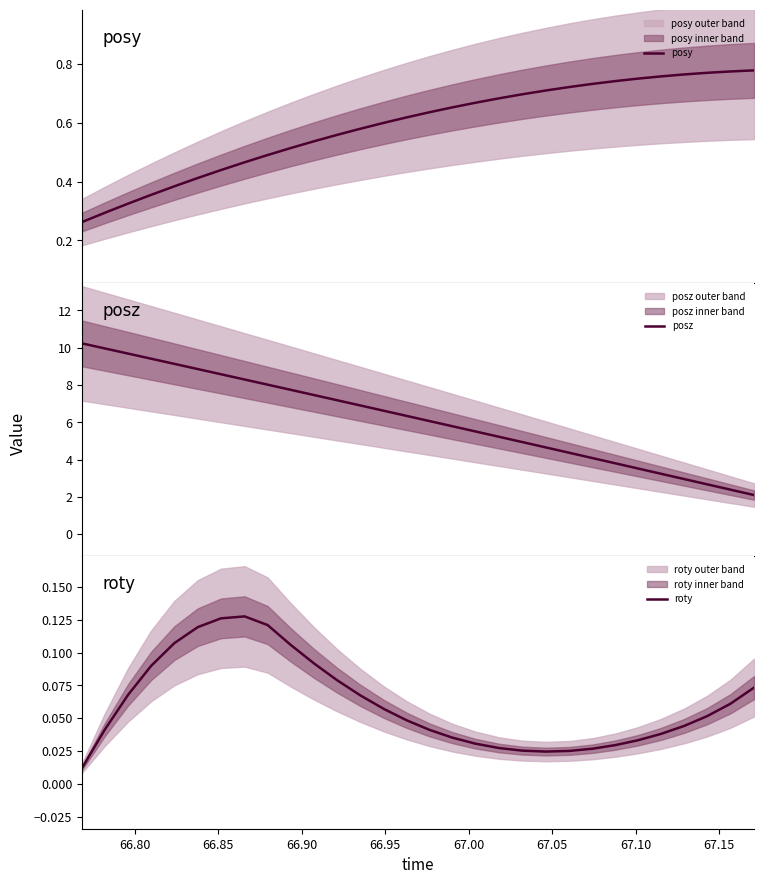

What is the minimum value for posy?

0.3